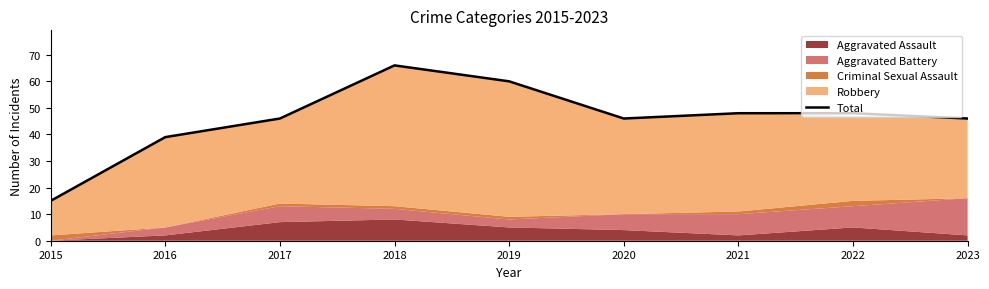

Reading right to left, what are all the values shown in this chart?

46	48	48	46	60	66	46	39	15